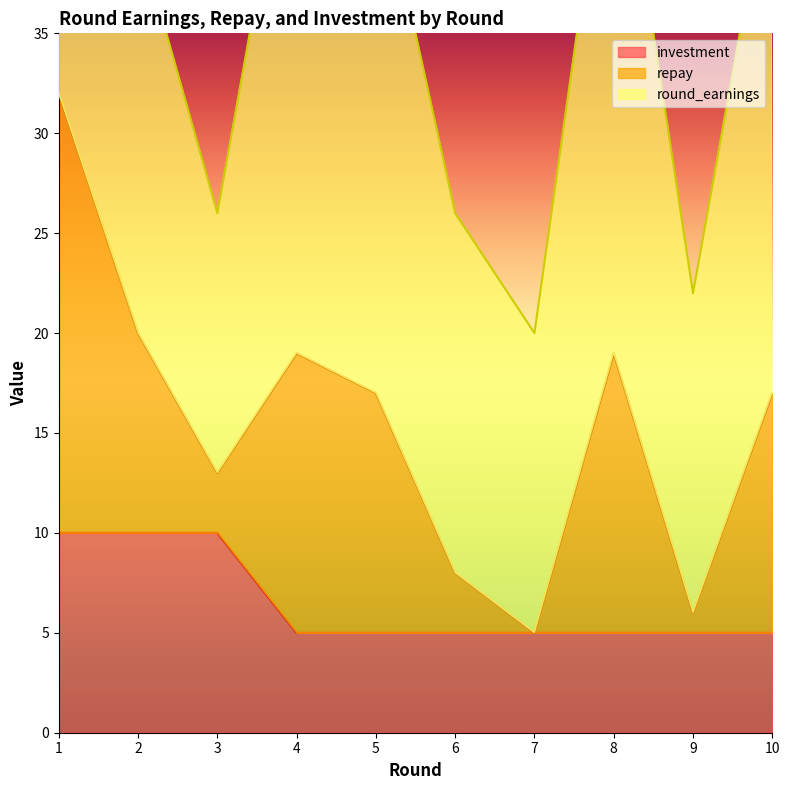

What is the highest value of the investment series?

10